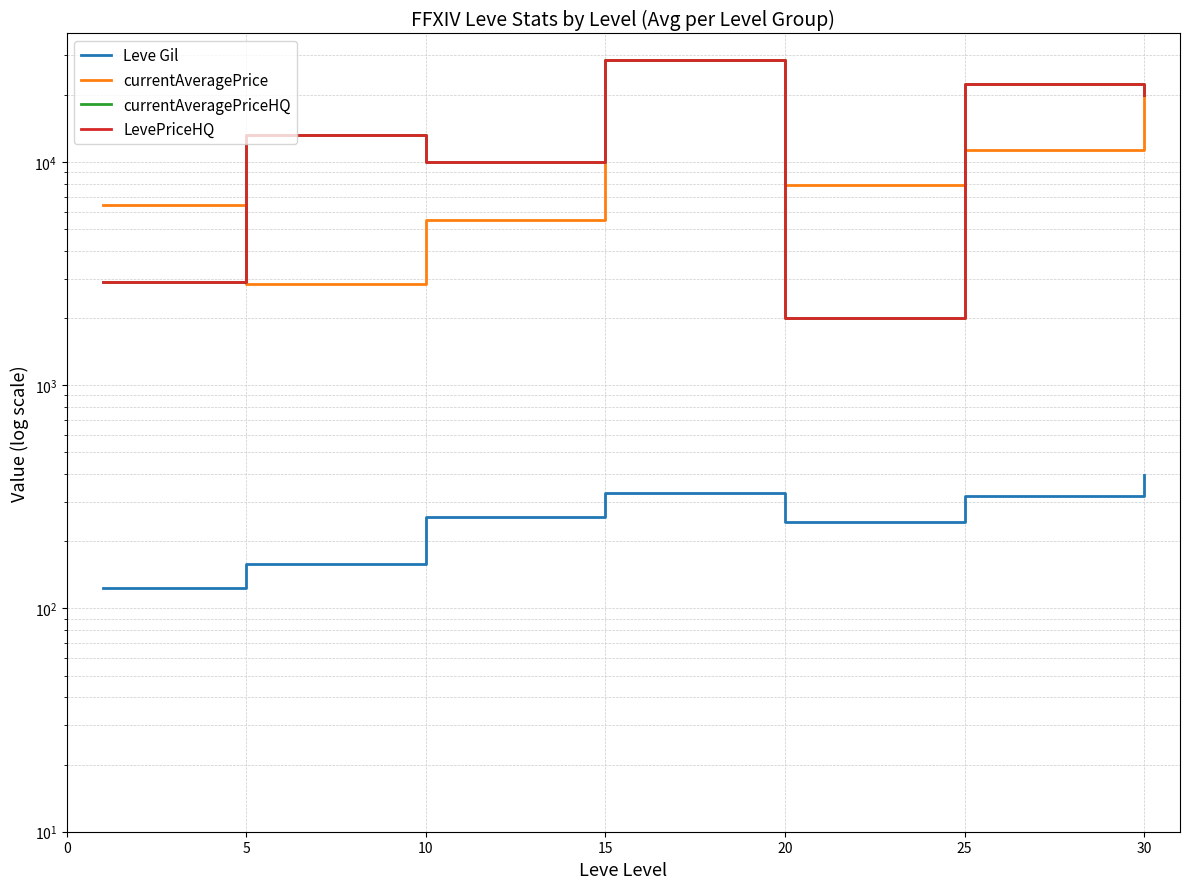

The value of LevePriceHQ at 0 is 1092.6. True or false?

False